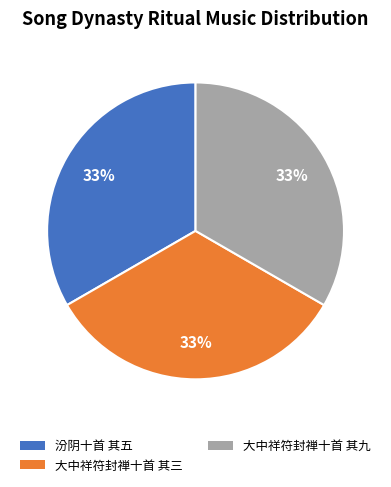

To the nearest percent, what portion does 大中祥符封禅十首 其九 represent?

33%